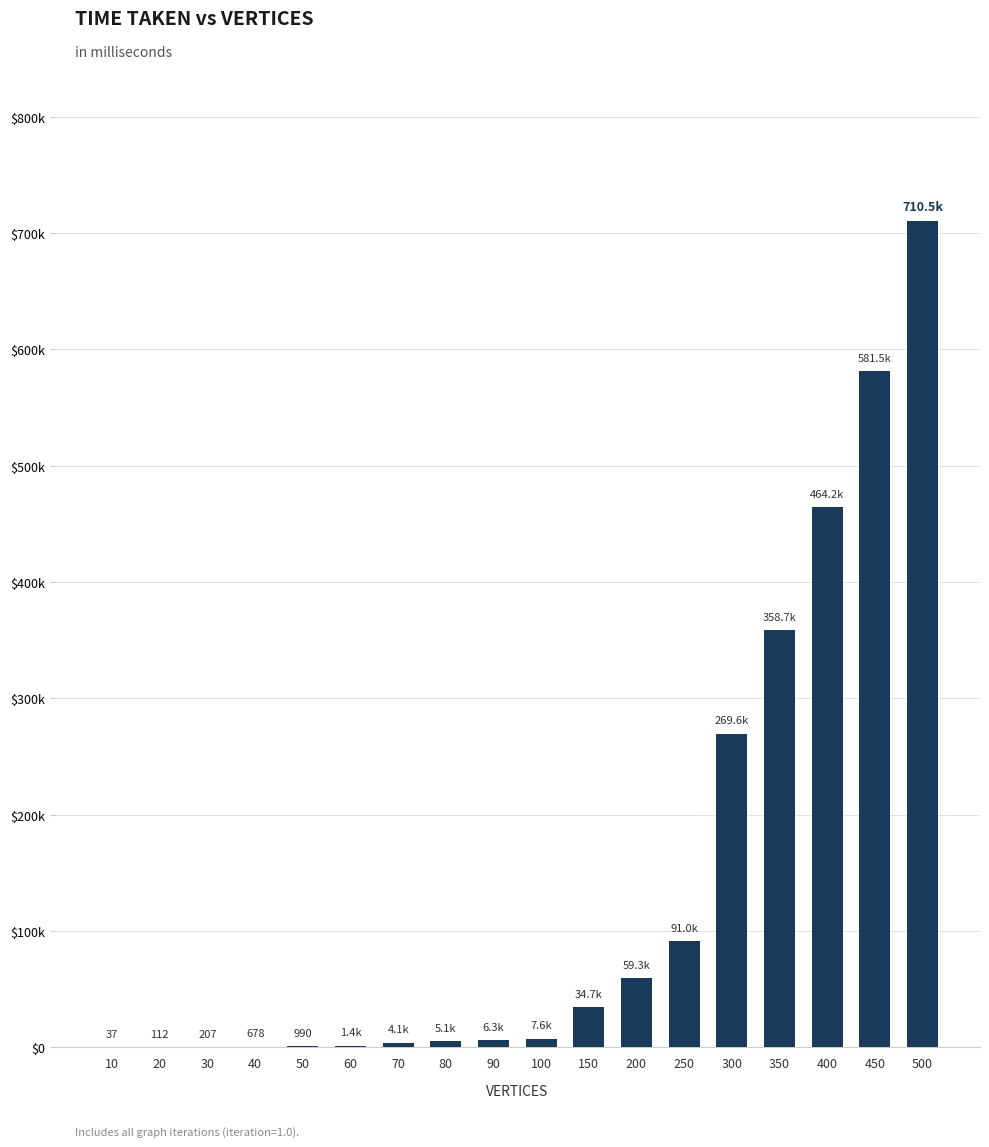

What value does the data have at 50?

989.6